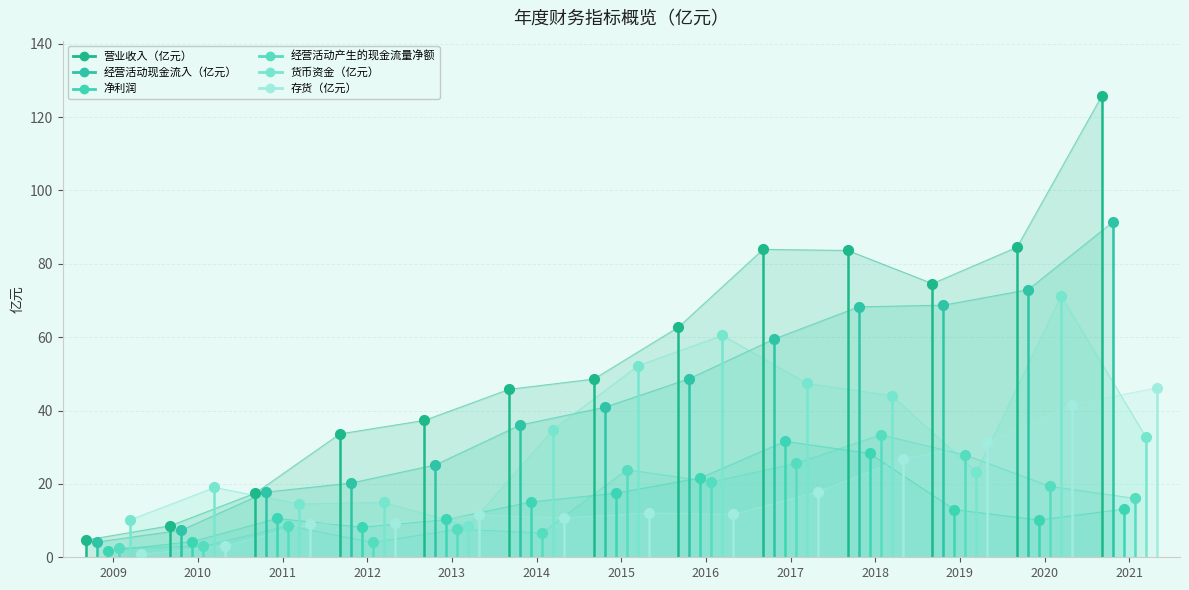

Which series changed the most between 2009 and 2010?

货币资金（亿元）